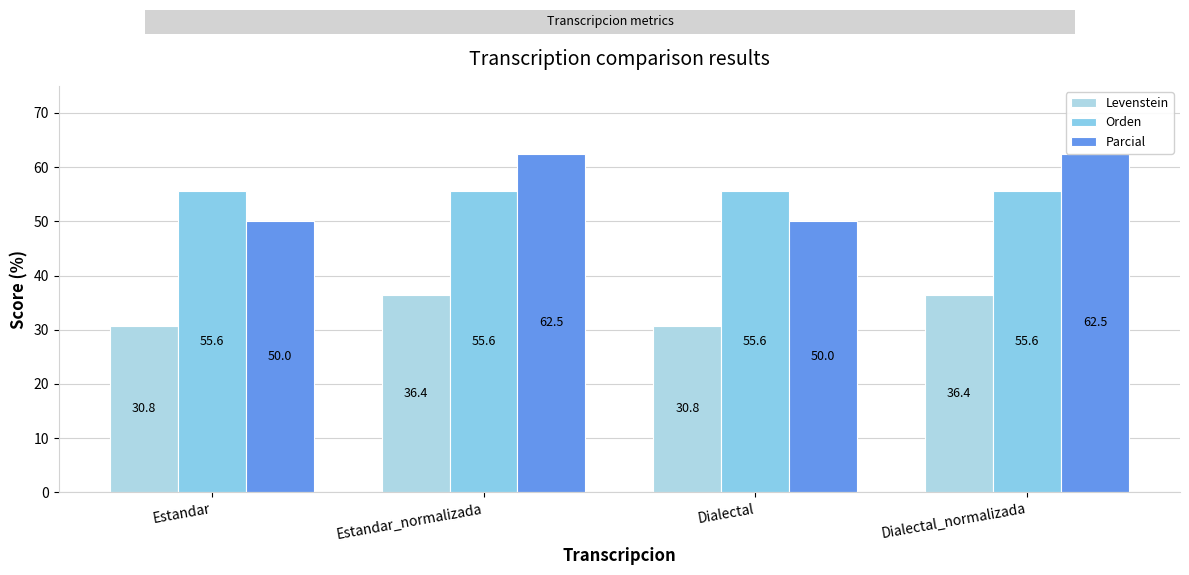

How many bars are there in total?

12